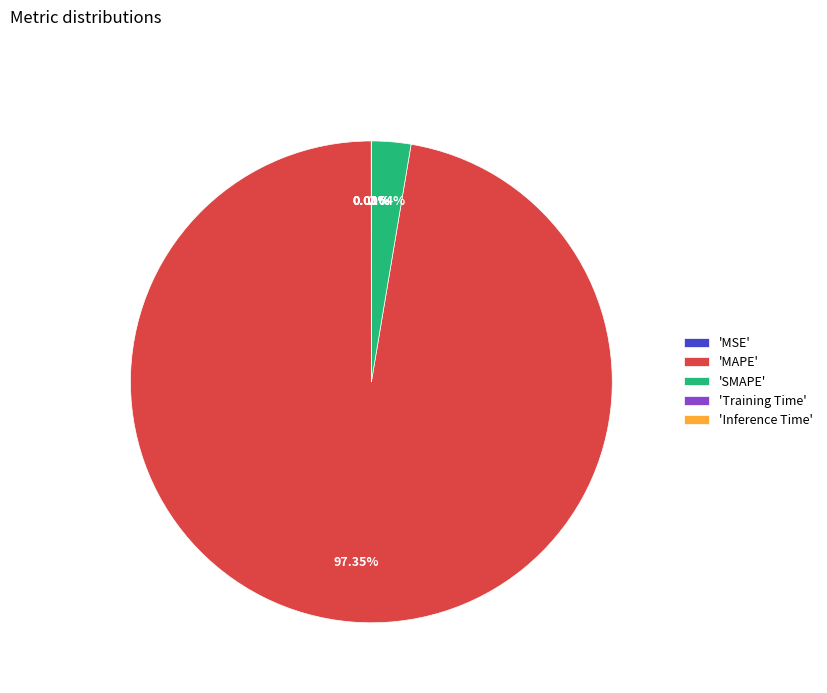

Does any single category account for the majority?

Yes